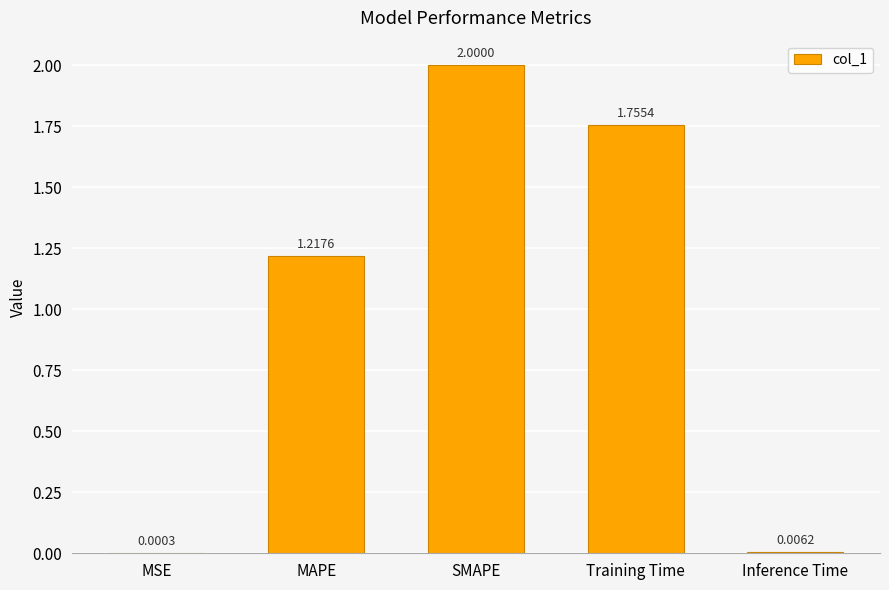

At which category does the chart reach its peak across all series?

SMAPE